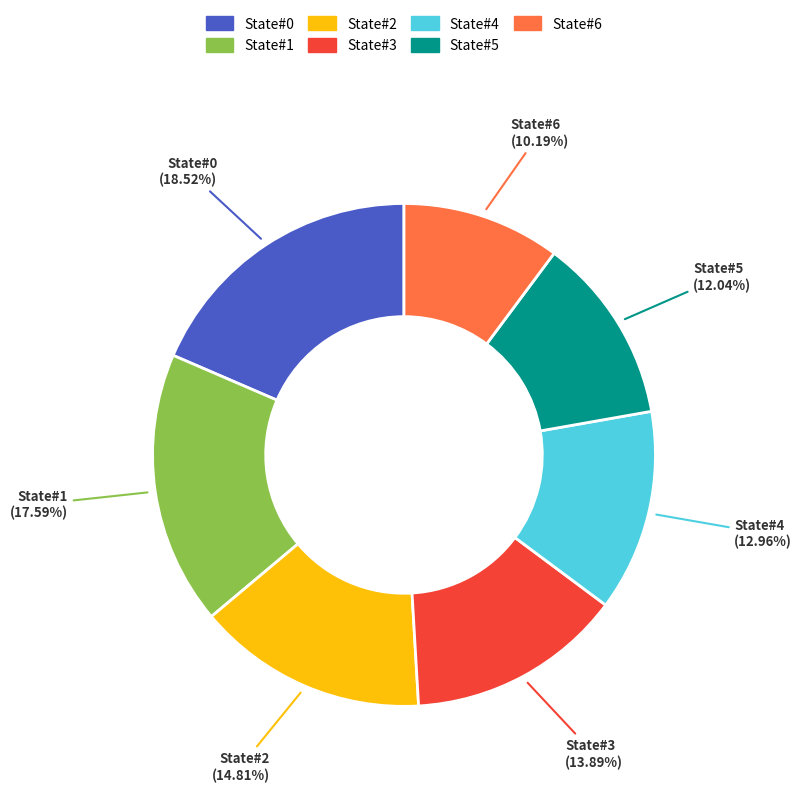

What is the smallest slice in the pie chart?

State#6